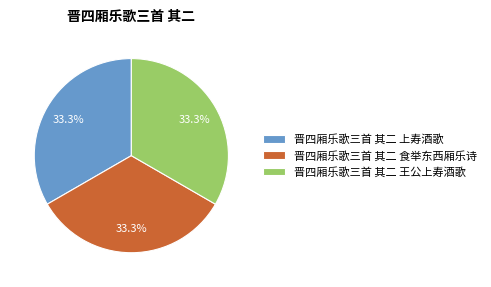

What is the ratio of the value at 晋四厢乐歌三首 其二 食举东西厢乐诗 to the value at 晋四厢乐歌三首 其二 王公上寿酒歌?

1.0